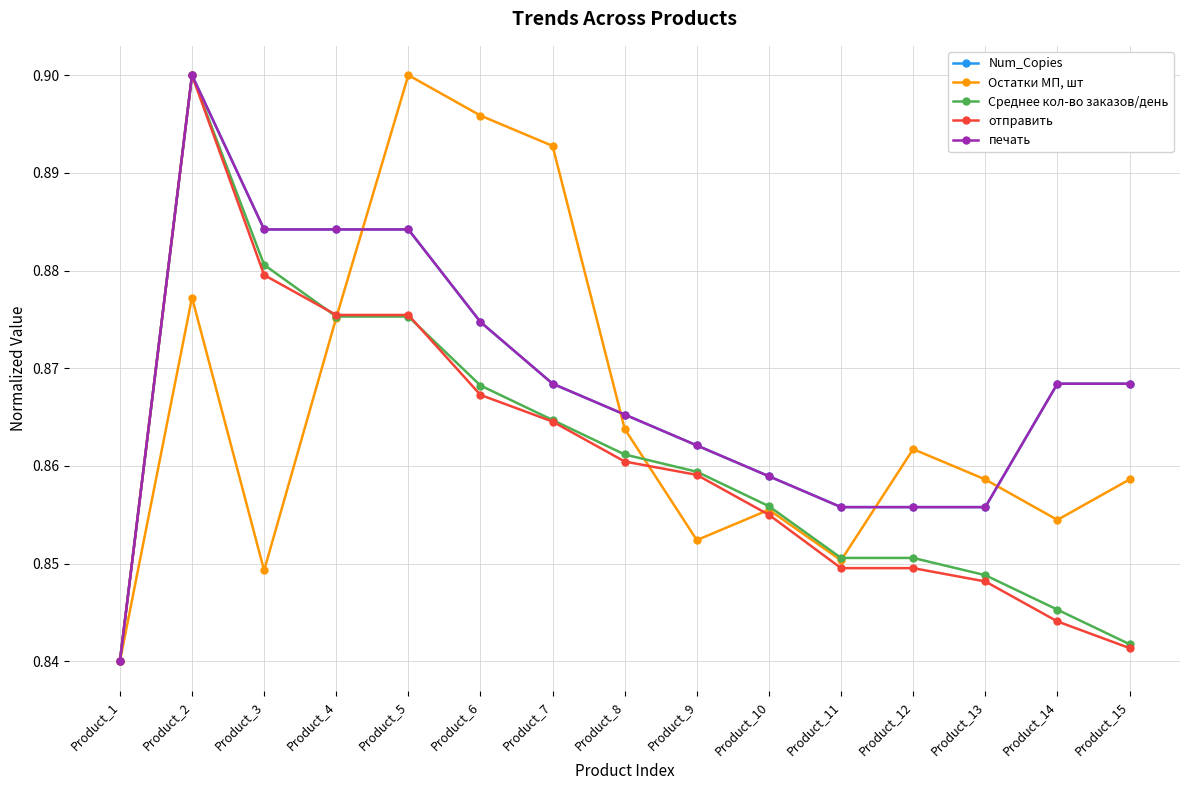

What is the sum of the Остатки МП, шт values at Product_10 and Product_7?

1.7